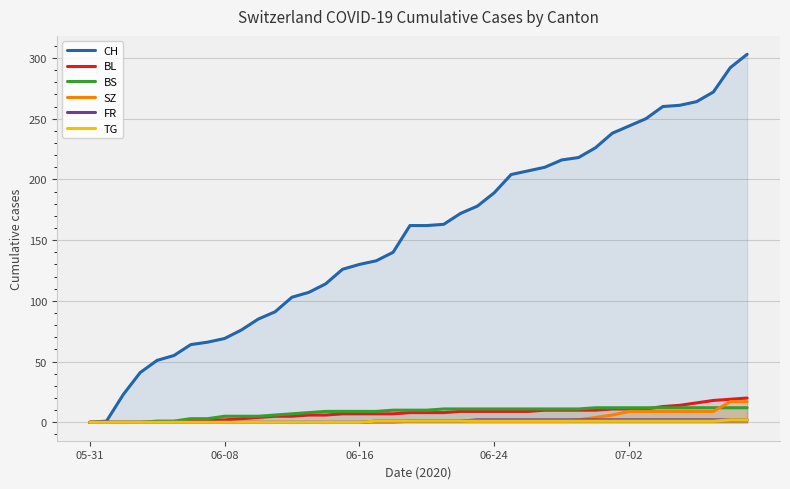

What is the greatest value displayed?

303